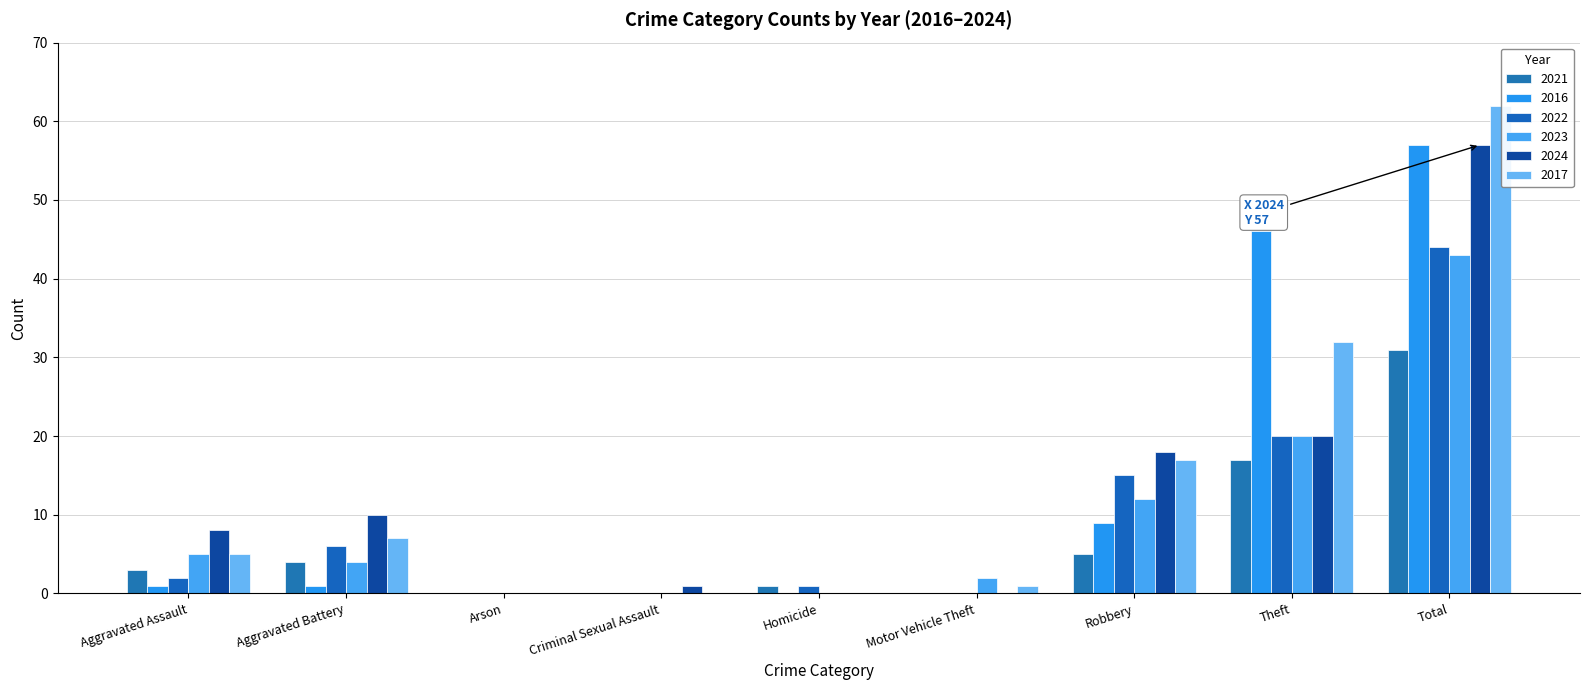

What is the sum of all 2023 values?

86